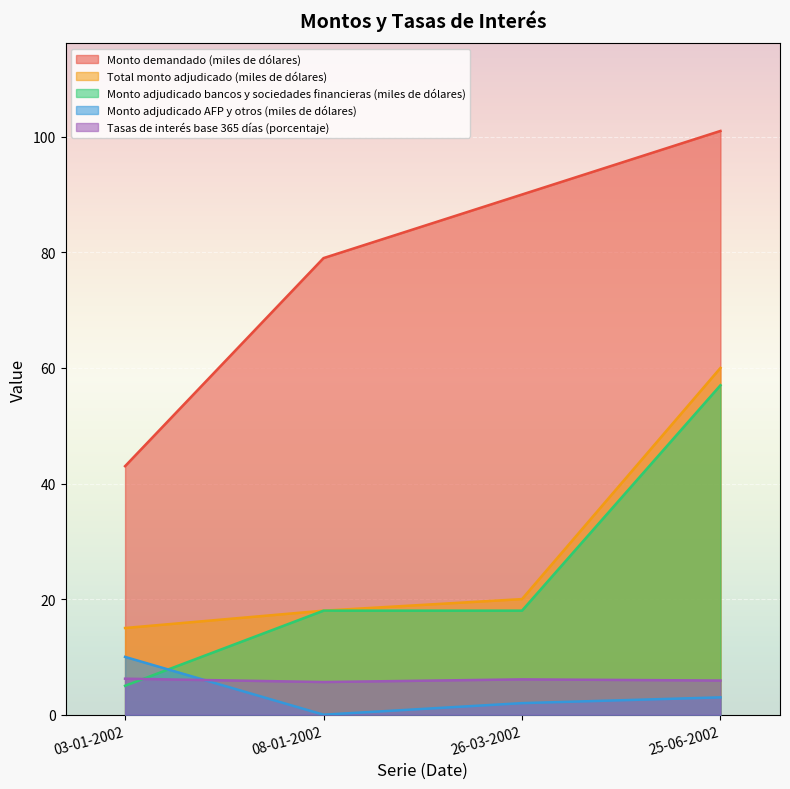

What is the label of the 2nd point from the left?

08-01-2002